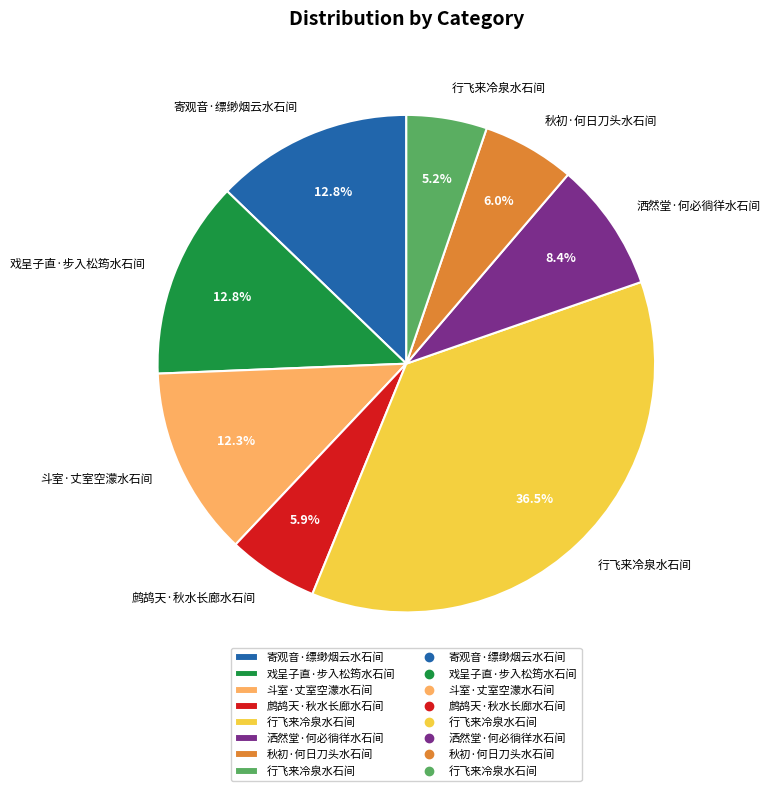

Does any single category account for the majority?

No